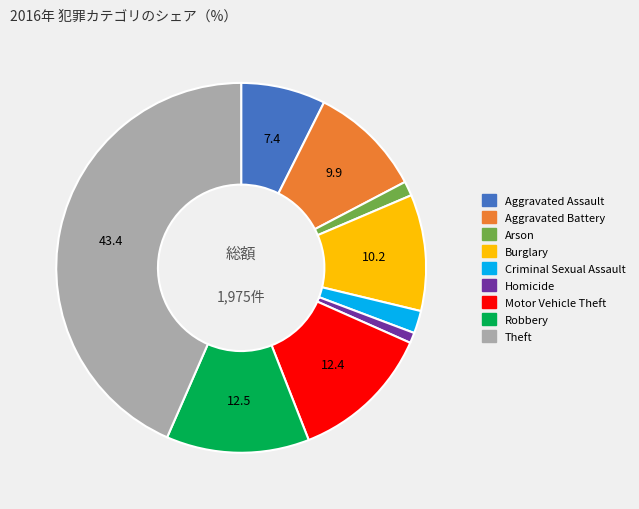

Does any single category account for the majority?

No